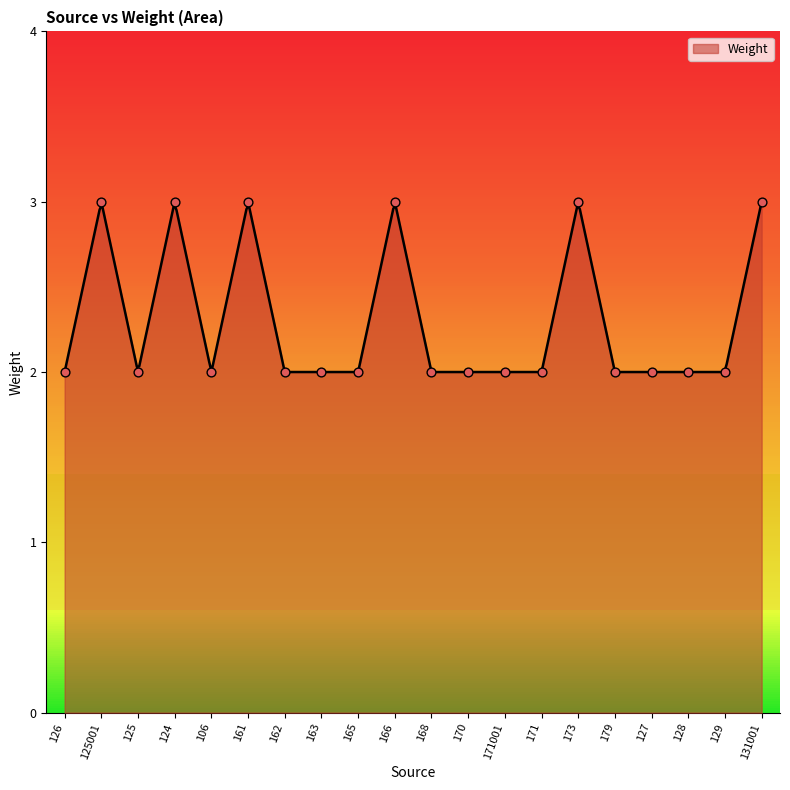

Between 171 and 165, which is larger?

171